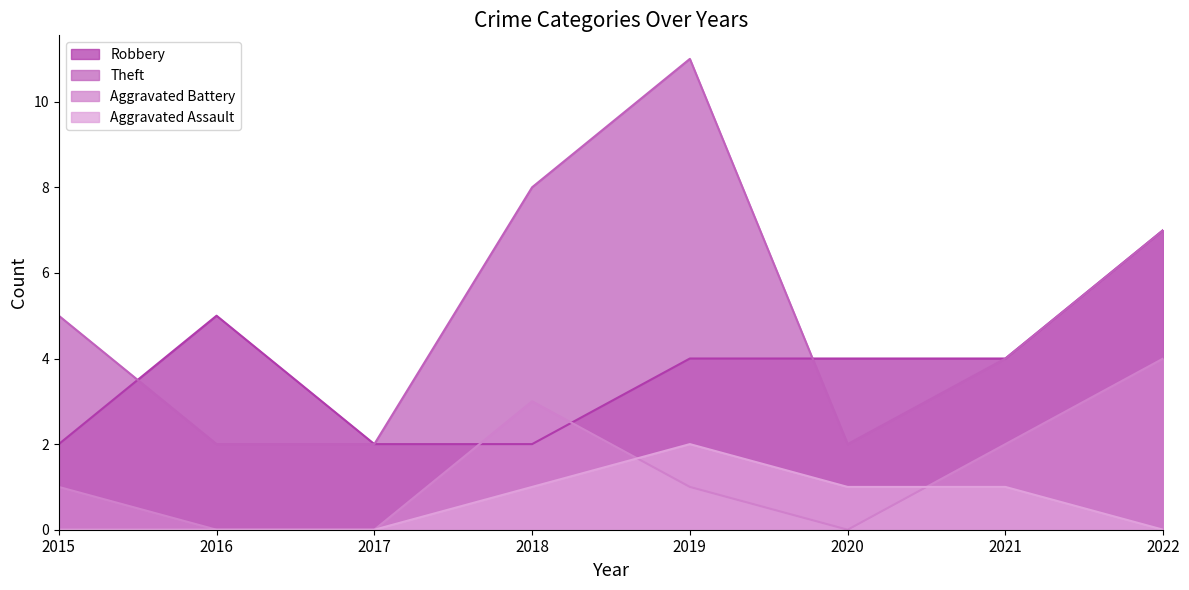

Does the chart have visible grid lines?

No